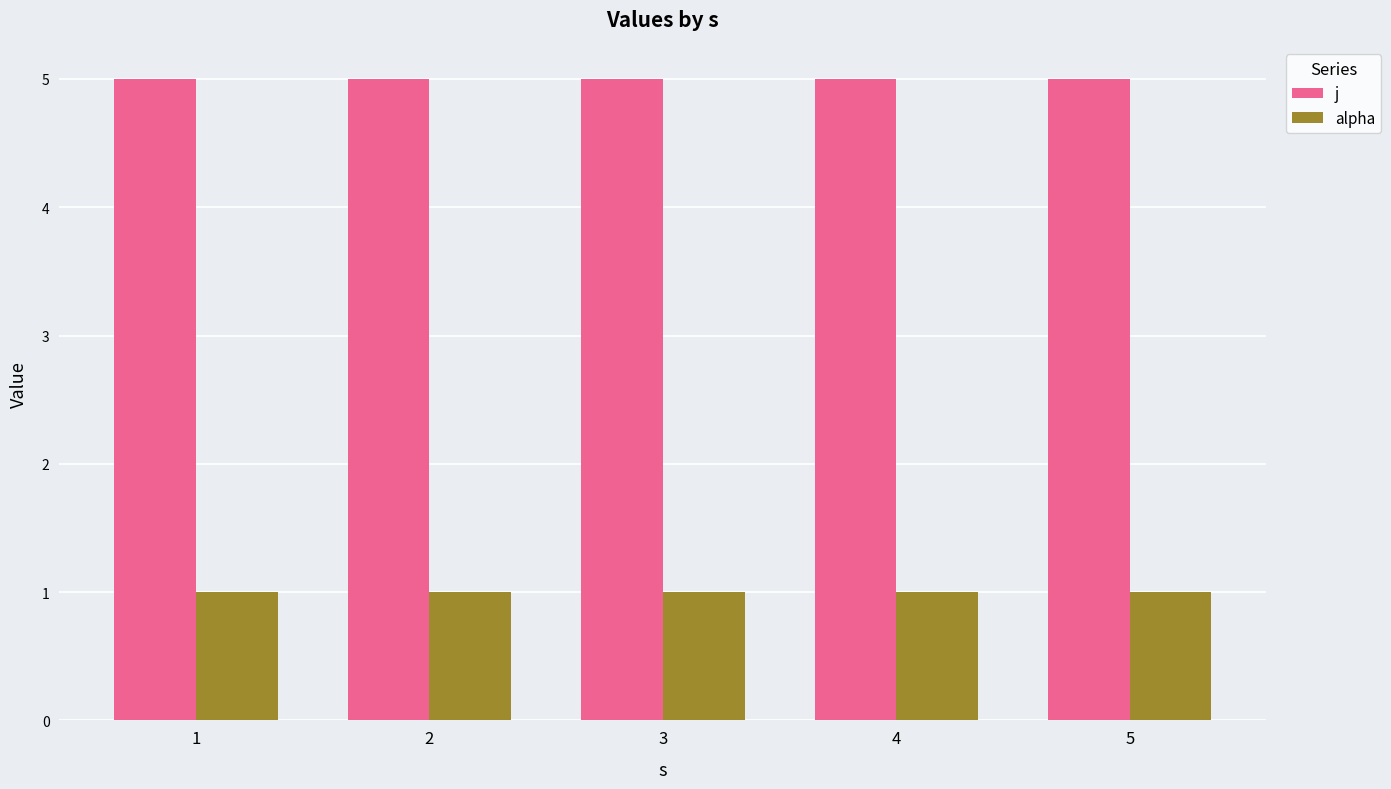

What is the sum of all j values?

25